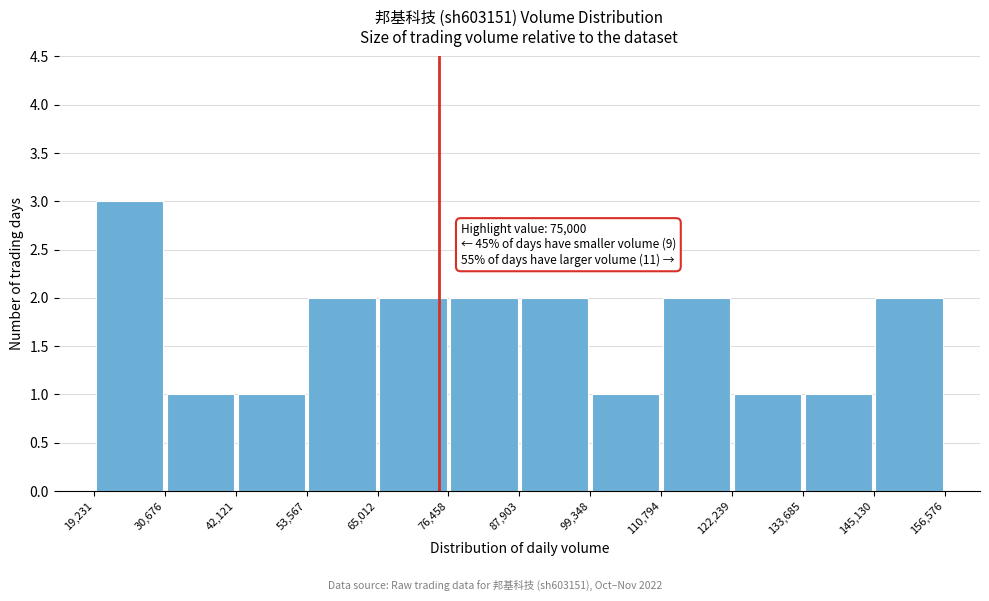

Over which range of the x-axis is the bar tallest?

19,231 to 30,676